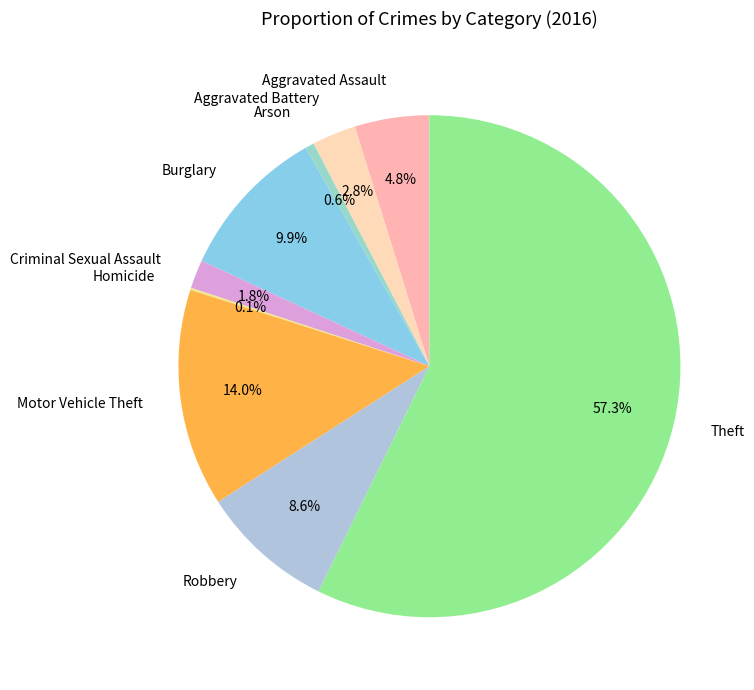

Which category has the biggest portion of the pie?

Theft